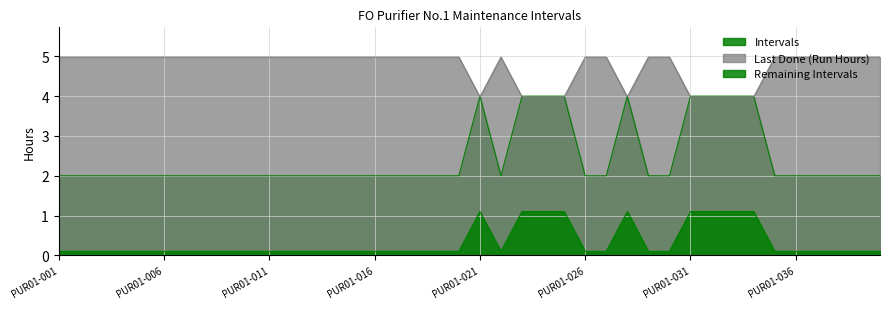

What are all the series names shown in the legend?

Intervals, Last Done (Run Hours), Remaining Intervals